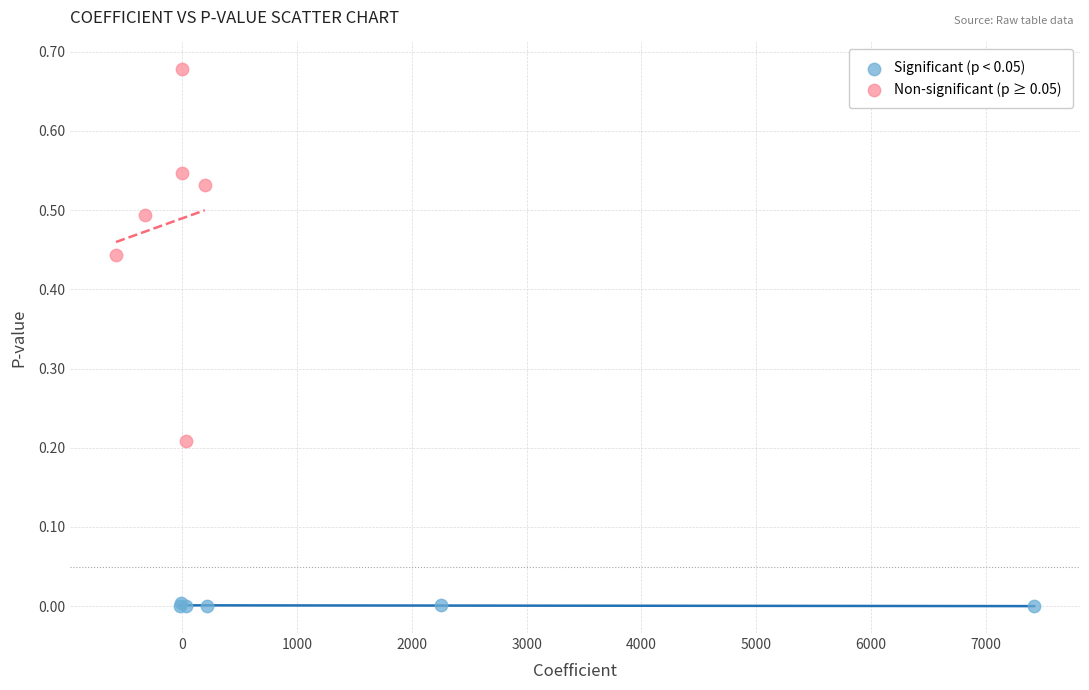

Which series reaches the maximum Y coordinate?

Non-significant (p ≥ 0.05)